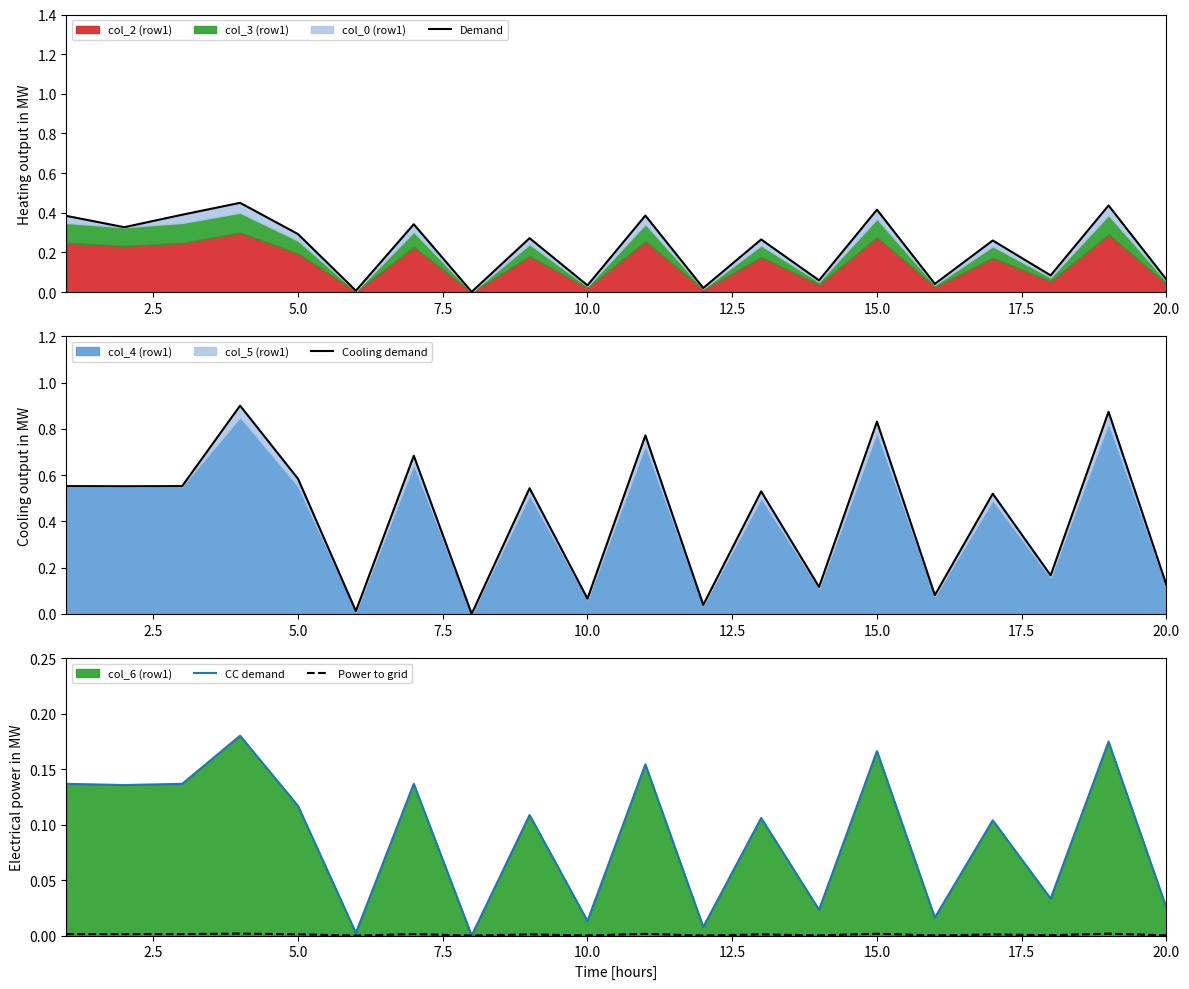

What is the highest value of the Cooling demand series?

0.9